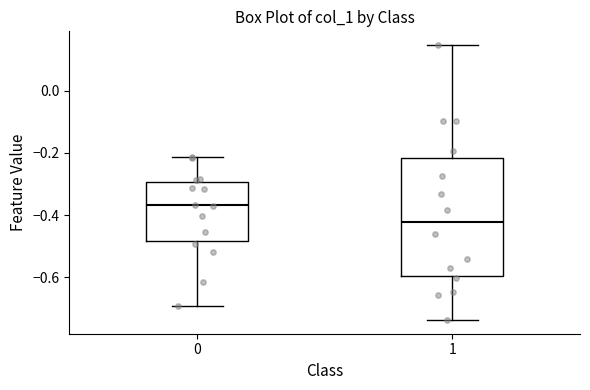

Which box is the tallest, from its lower edge to its upper edge?

1